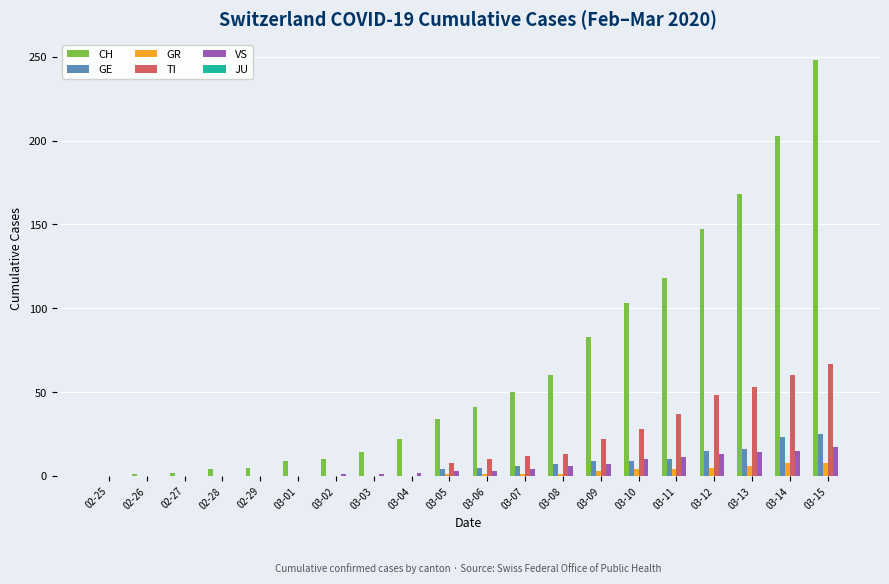

What is the highest value of the GR series?

8